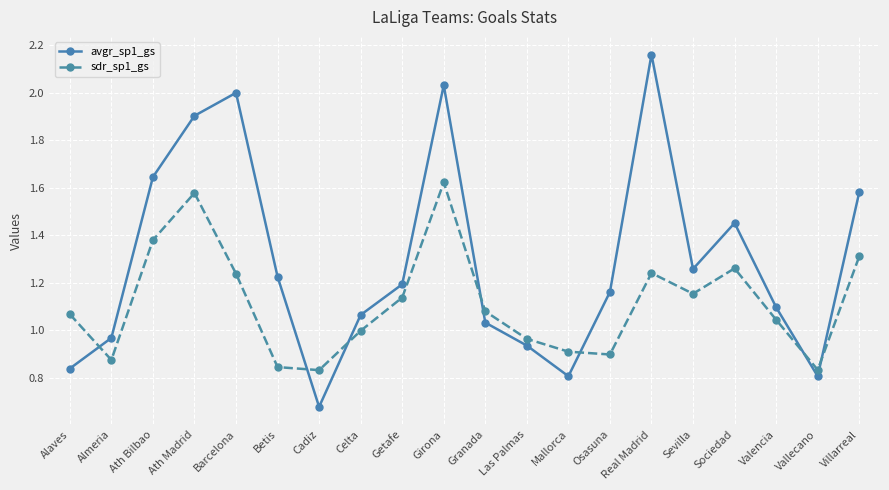

At which category does avgr_sp1_gs reach its first local valley?

Cadiz